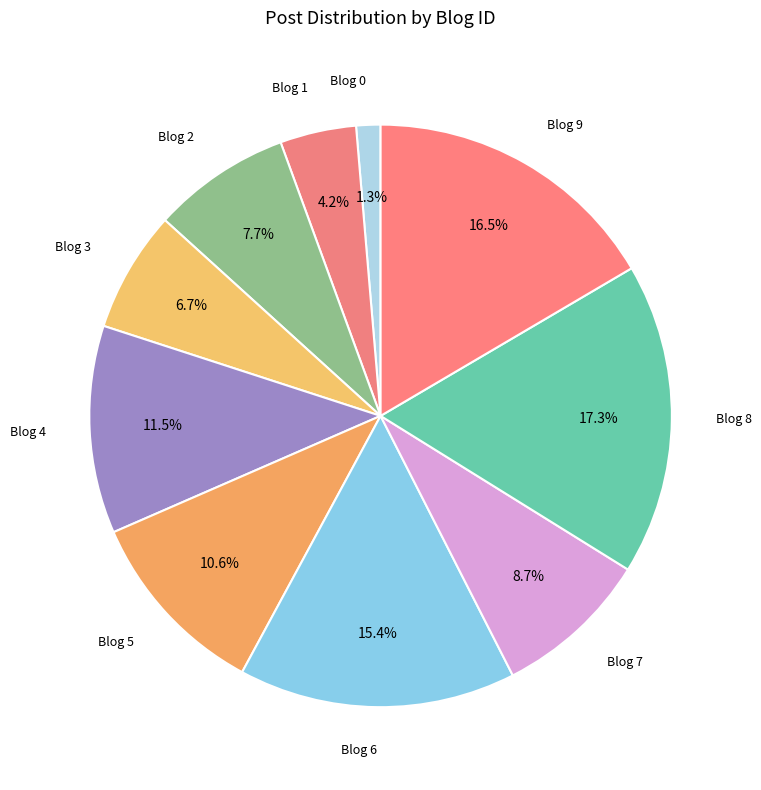

How many slices are in this pie chart?

10